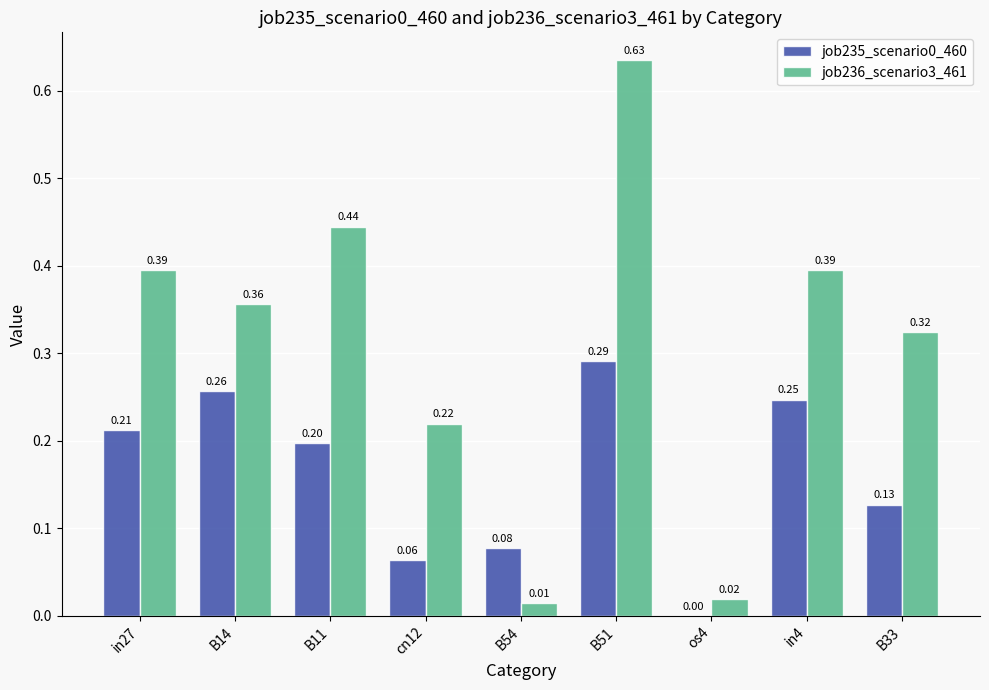

Is the value of job236_scenario3_461 at B51 greater than the value of job235_scenario0_460 at os4?

Yes